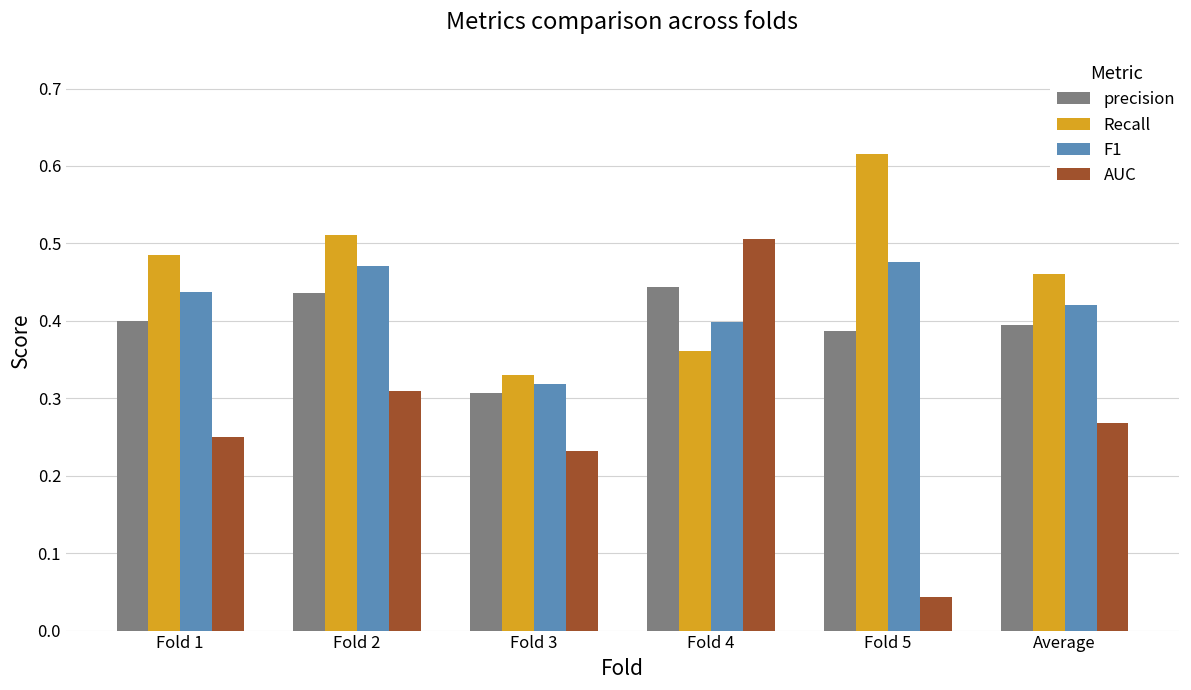

Which category has the lowest value across all series?

Fold 5